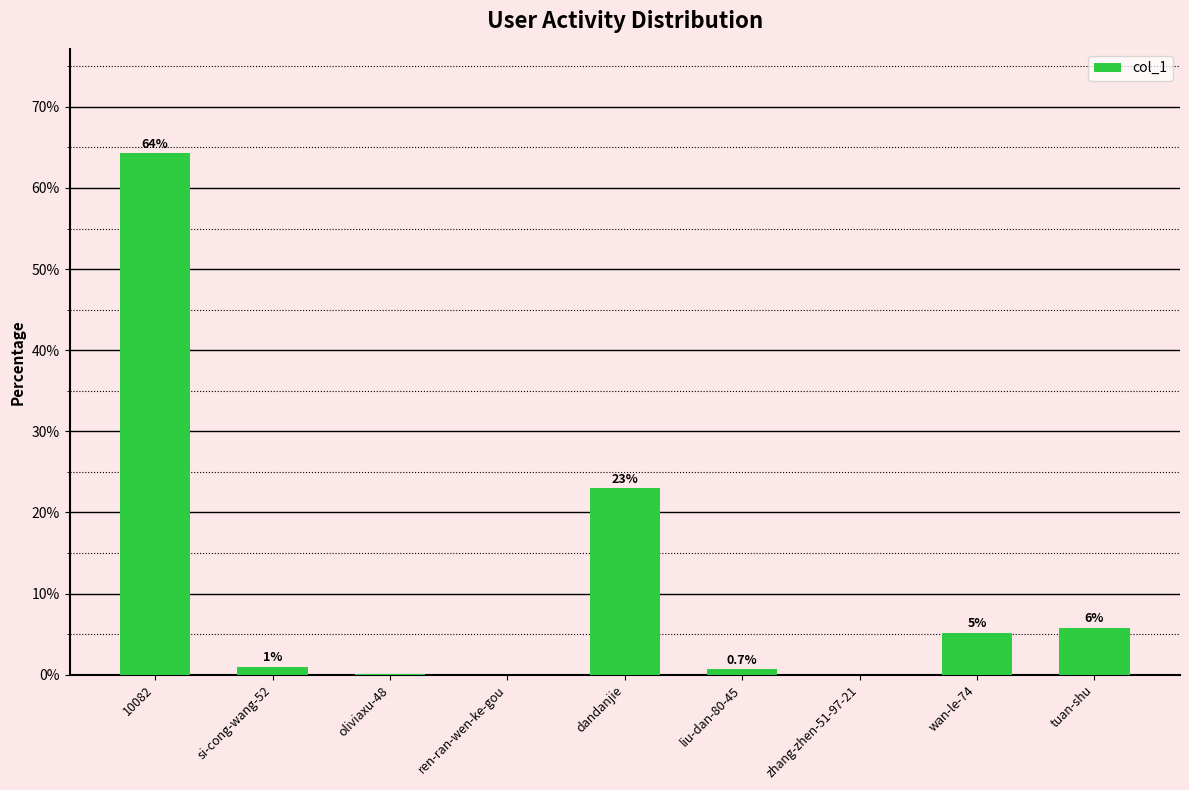

What is the sum of the values at wan-le-74 and tuan-shu?

11.0